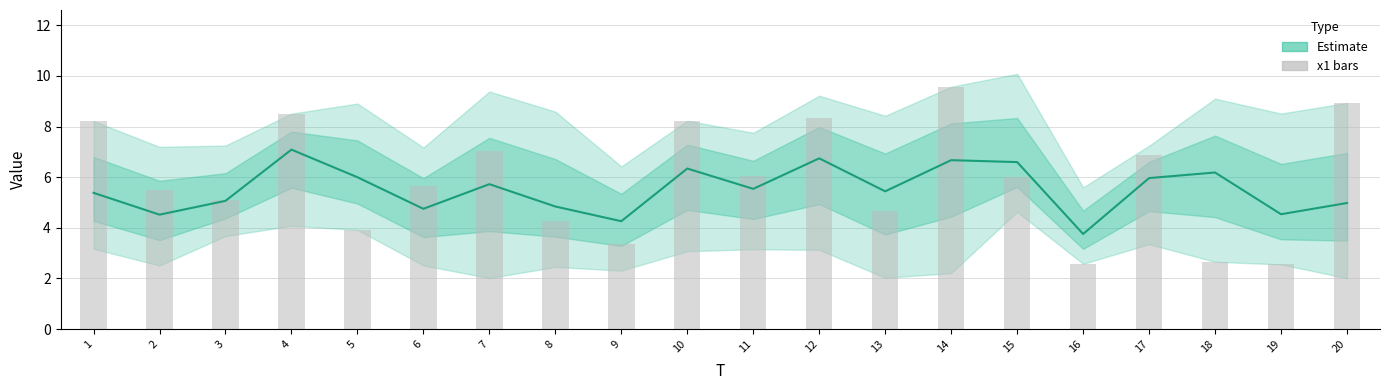

What is the difference between the Estimate (mean) values at 9 and 1?

1.1